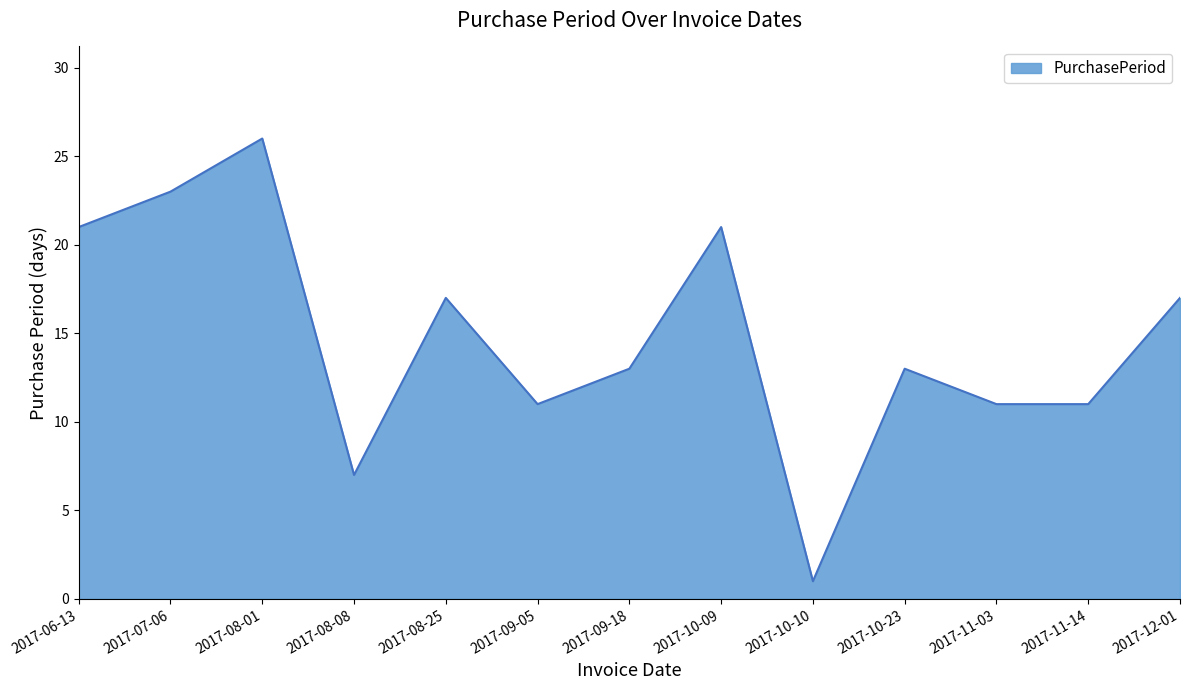

What is the greatest value displayed?

26